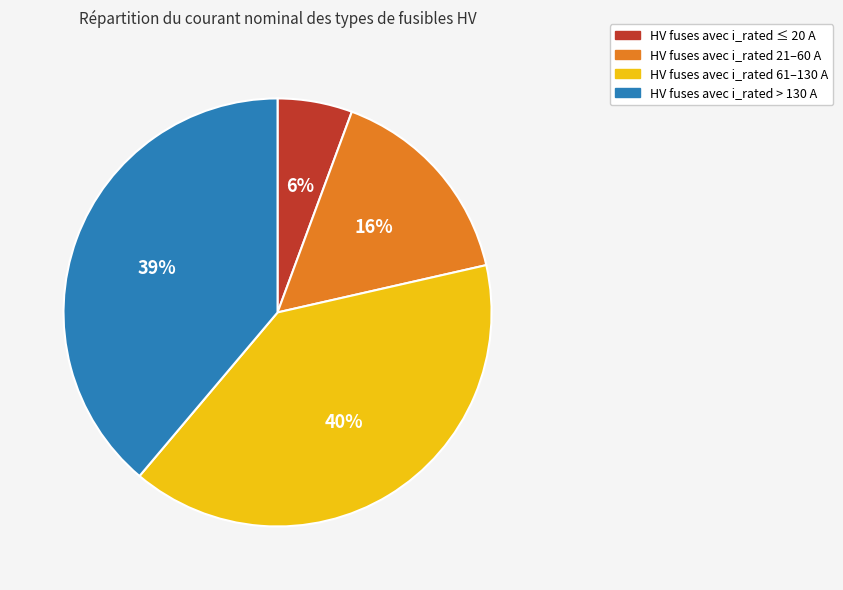

To the nearest percent, what is the average slice percentage?

25%